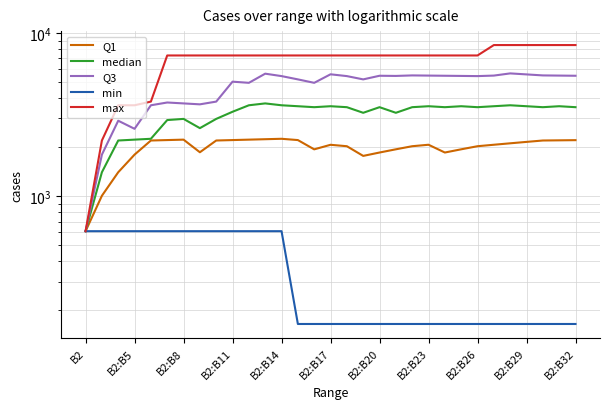

True or false: Q3 and max intersect in this chart.

False